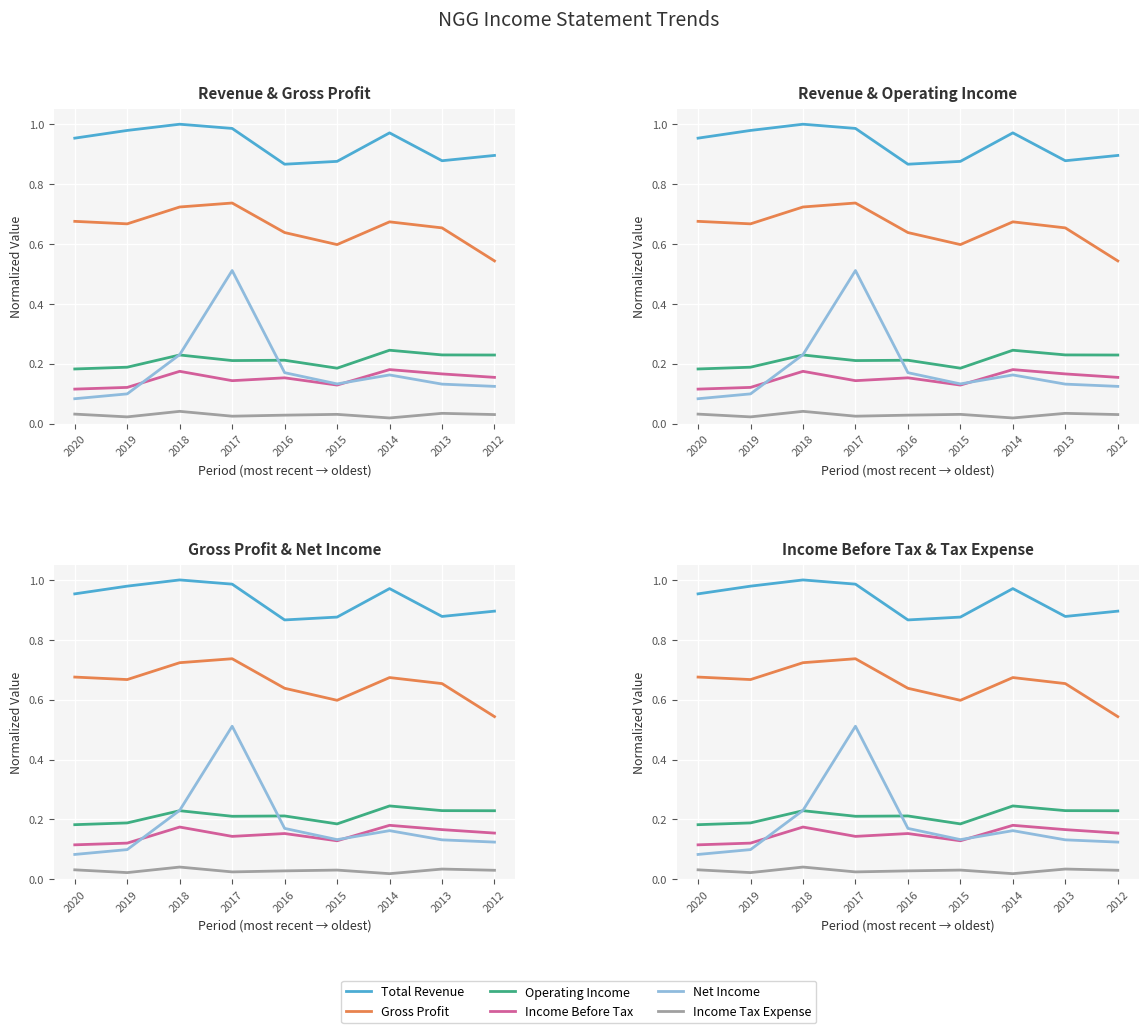

At which category does the chart reach its peak across all series?

2018